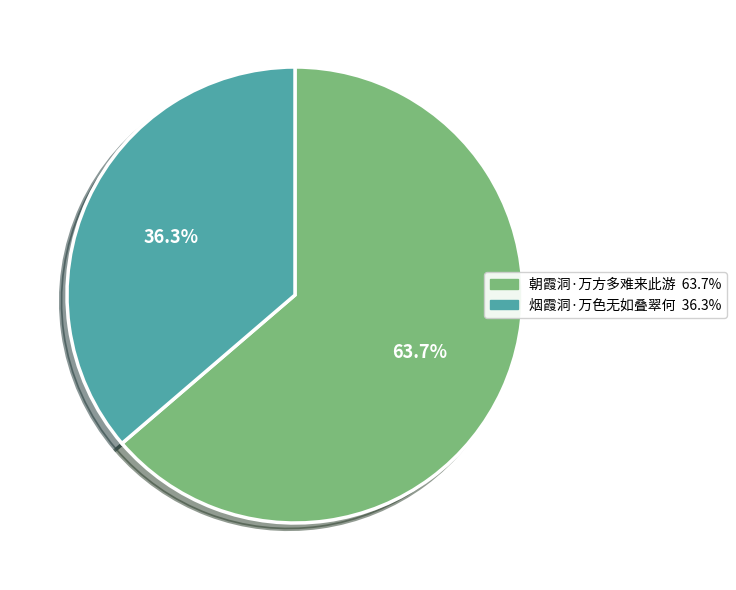

What is the total percentage of 朝霞洞·万方多难来此游 and 烟霞洞·万色无如叠翠何?

100.0%